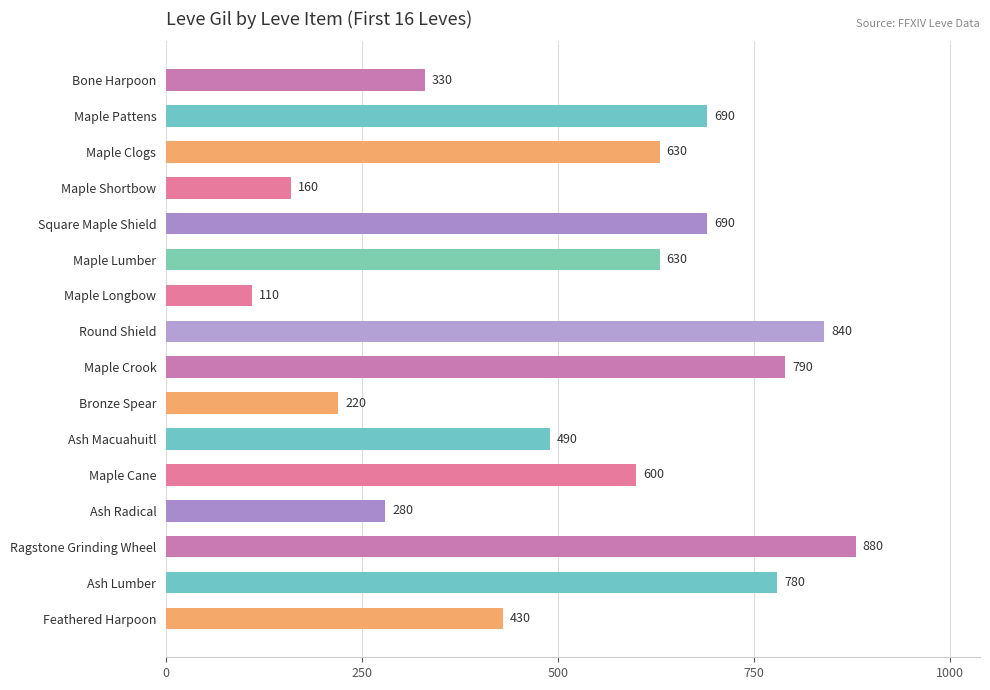

What is the sum of all values?

8550